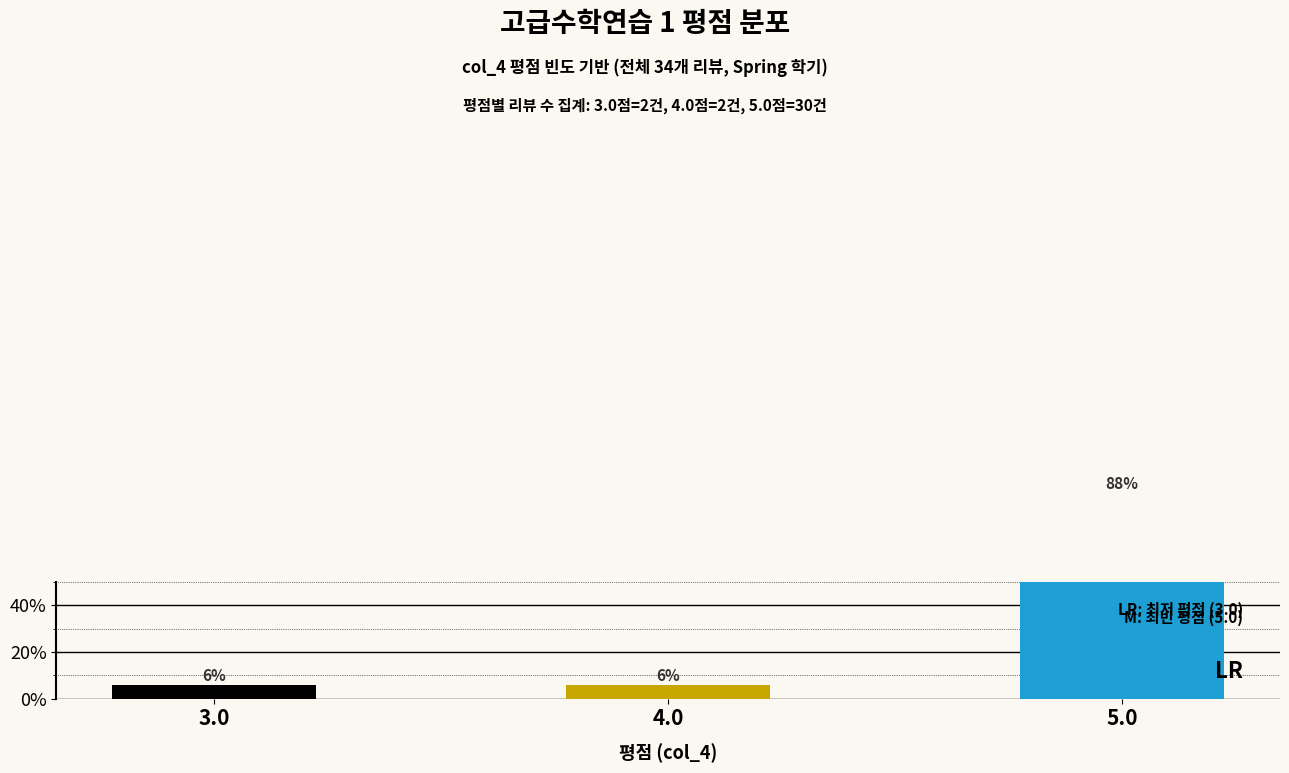

List the labels in order of value, smallest first.

3.0, 4.0, 5.0